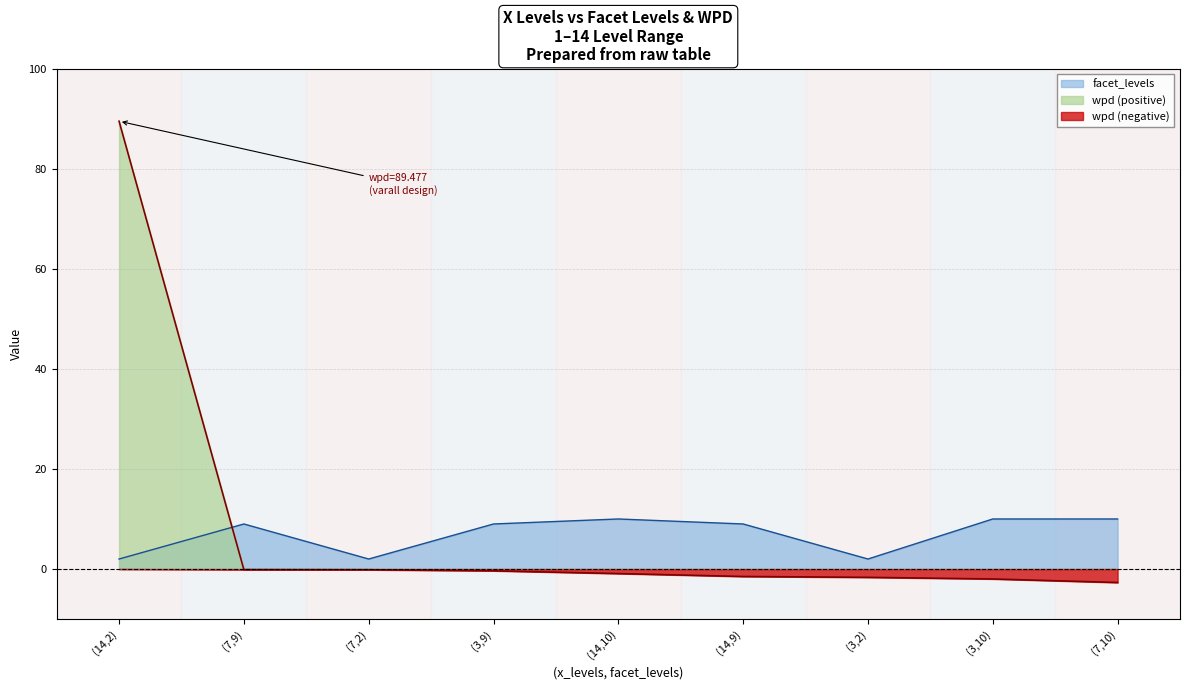

At which category is the sum across all series the highest?

(14,2)